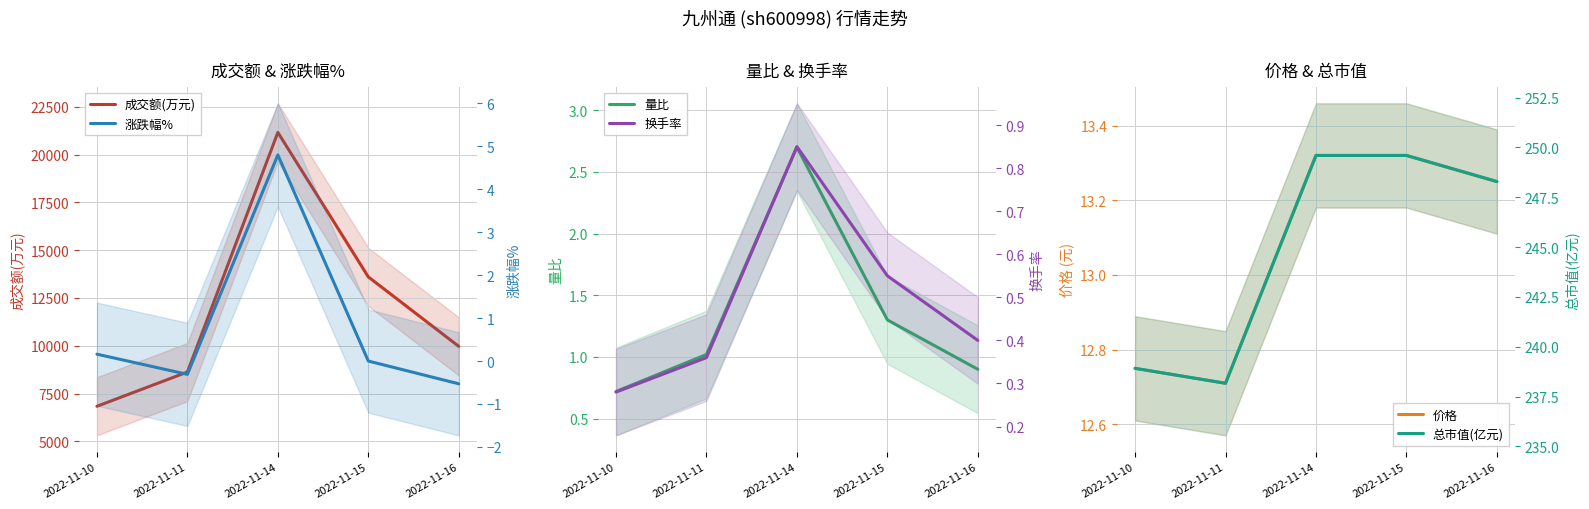

Reading left to right, what are all the values shown in this chart?

成交额(万元): 2022-11-10=6832.0	2022-11-11=8625.0	2022-11-14=21158.0	2022-11-15=13600.0	2022-11-16=9966.0
量比: 2022-11-10=0.7	2022-11-11=1.0	2022-11-14=2.7	2022-11-15=1.3	2022-11-16=0.9
价格: 2022-11-10=12.8	2022-11-11=12.7	2022-11-14=13.3	2022-11-15=13.3	2022-11-16=13.2
涨跌幅%: 2022-11-10=0.2	2022-11-11=-0.3	2022-11-14=4.8	2022-11-15=0.0	2022-11-16=-0.5
换手率: 2022-11-10=0.3	2022-11-11=0.4	2022-11-14=0.8	2022-11-15=0.6	2022-11-16=0.4
总市值(亿元): 2022-11-10=238.9	2022-11-11=238.2	2022-11-14=249.6	2022-11-15=249.6	2022-11-16=248.3